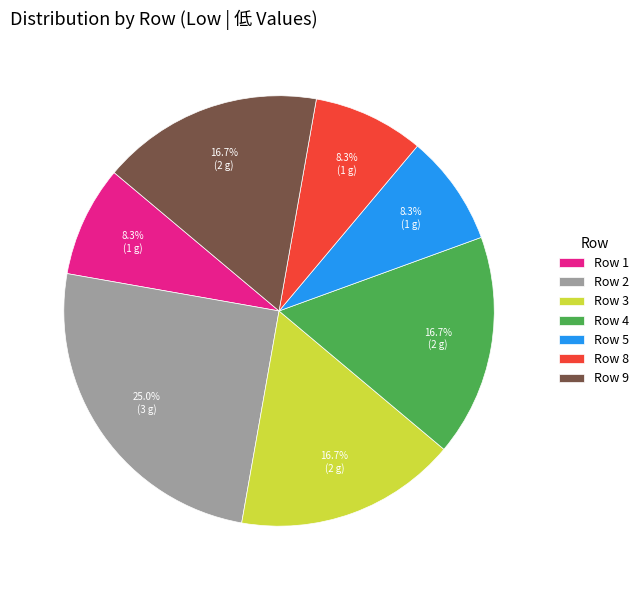

Count the number of slices in the pie.

7